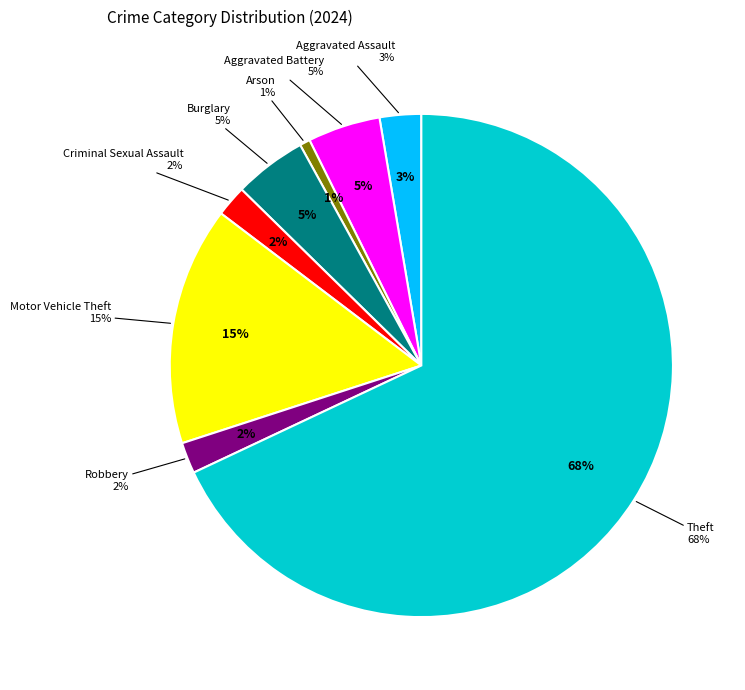

Is there a majority slice in this chart?

Yes